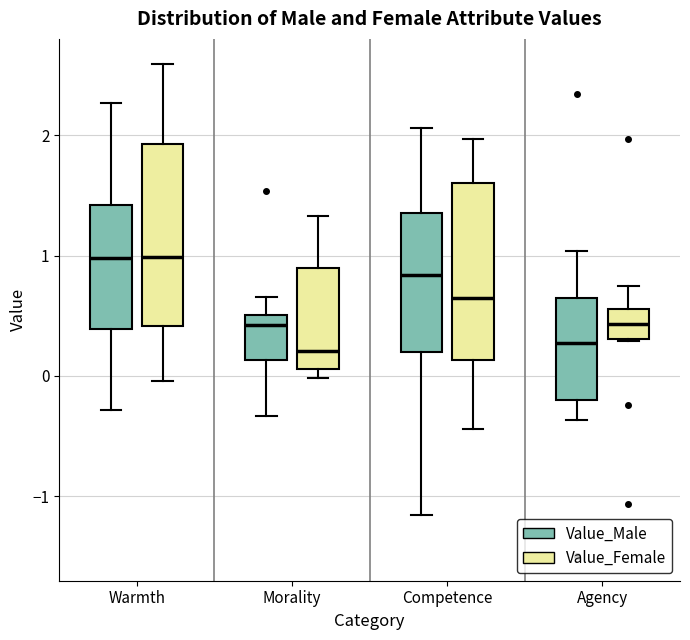

Where does the upper whisker of the box for Warmth (Value_Male) end on the y-axis? The values are not printed on the chart, so give them approximately, as read against the axis.

2.3